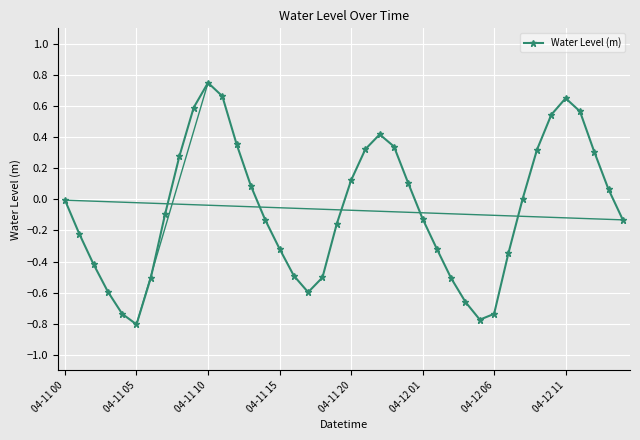

What is the difference between the maximum and minimum values?

1.6